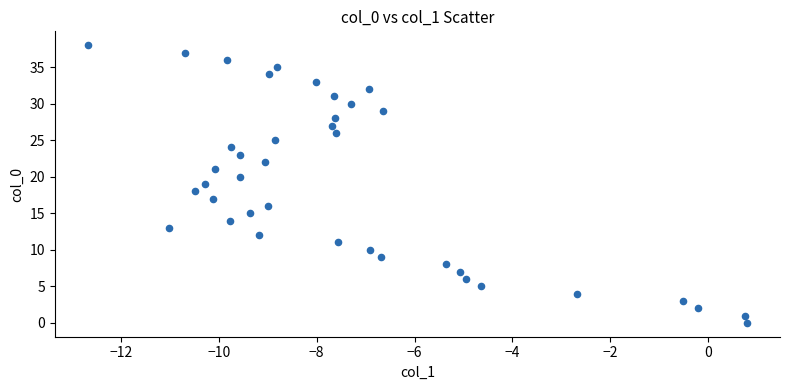

What is the range of Y values (max minus min)?

38